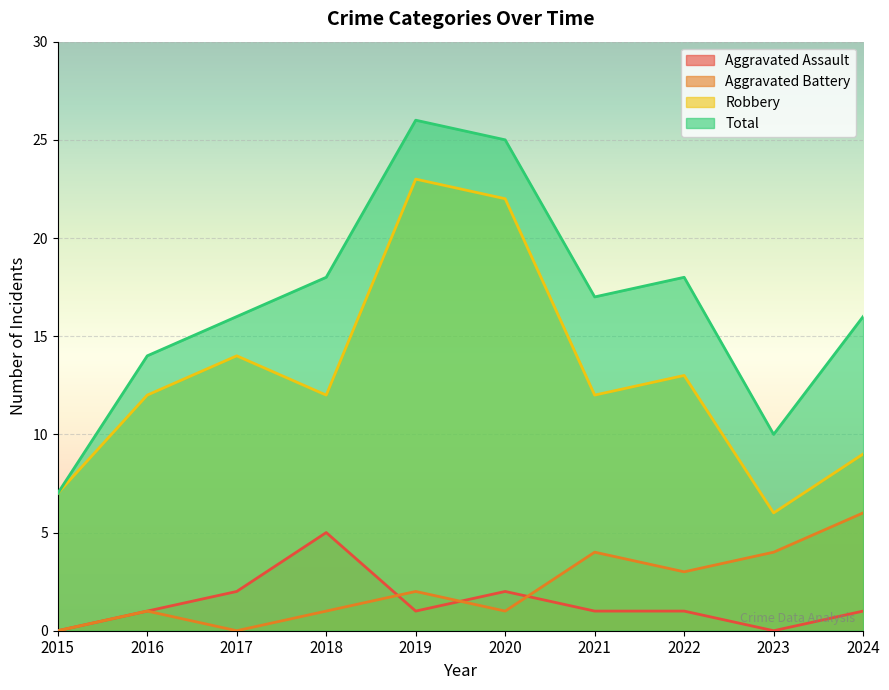

List the series in order of their peak value, highest first.

Total, Robbery, Aggravated Battery, Aggravated Assault